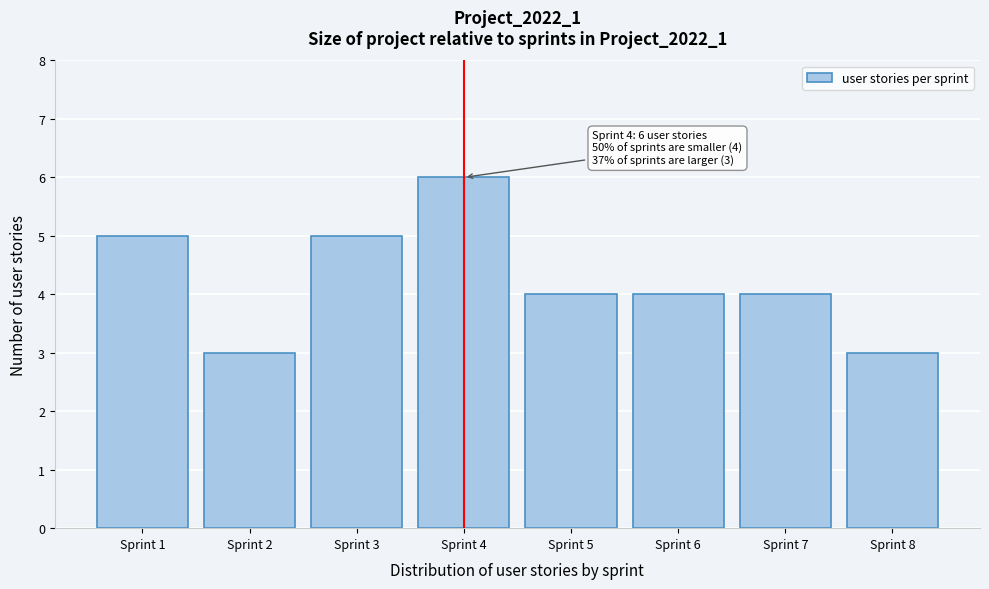

Reading left to right, extract all data points from this chart.

Sprint 1=5	Sprint 2=3	Sprint 3=5	Sprint 4=6	Sprint 5=4	Sprint 6=4	Sprint 7=4	Sprint 8=3